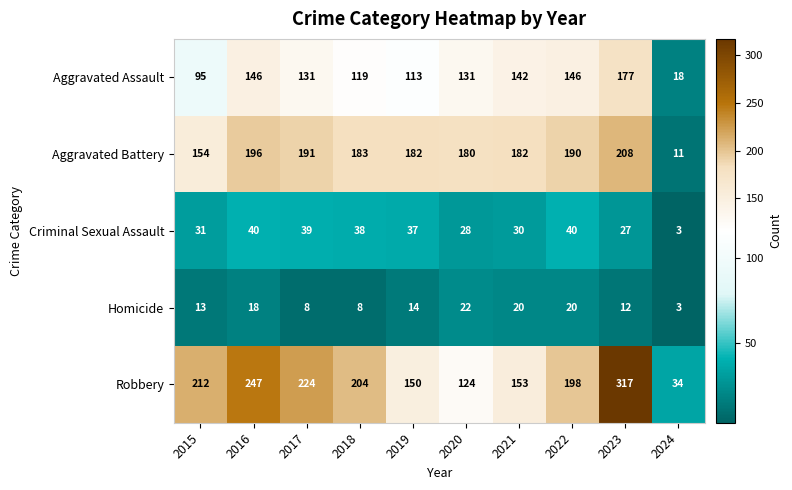

At which label does Homicide reach its minimum?

2024